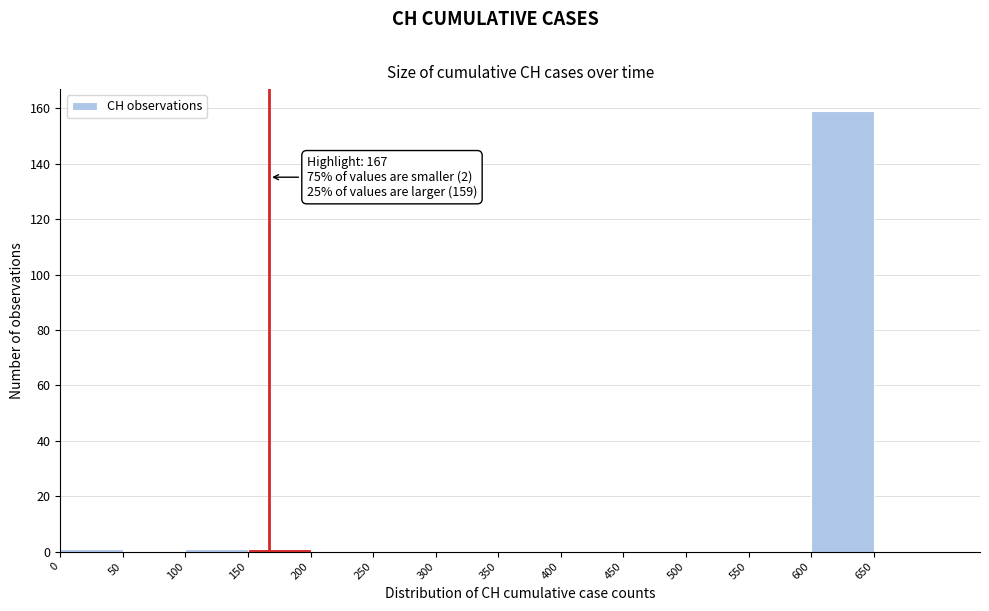

Which range on the x-axis has the tallest bar?

600 to 650